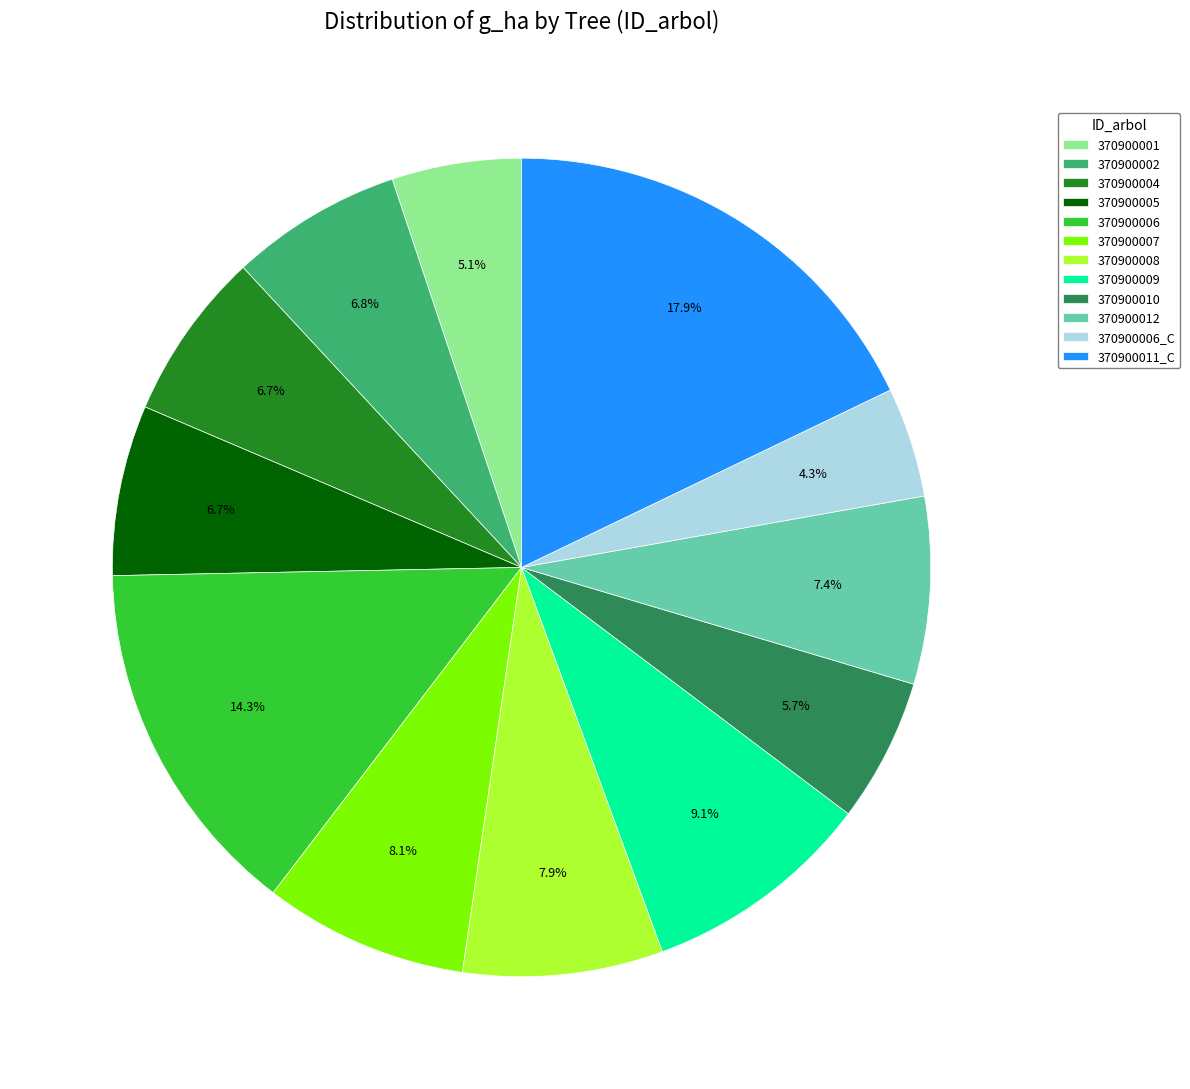

What percentage is NOT represented by 370900004?

93.3%